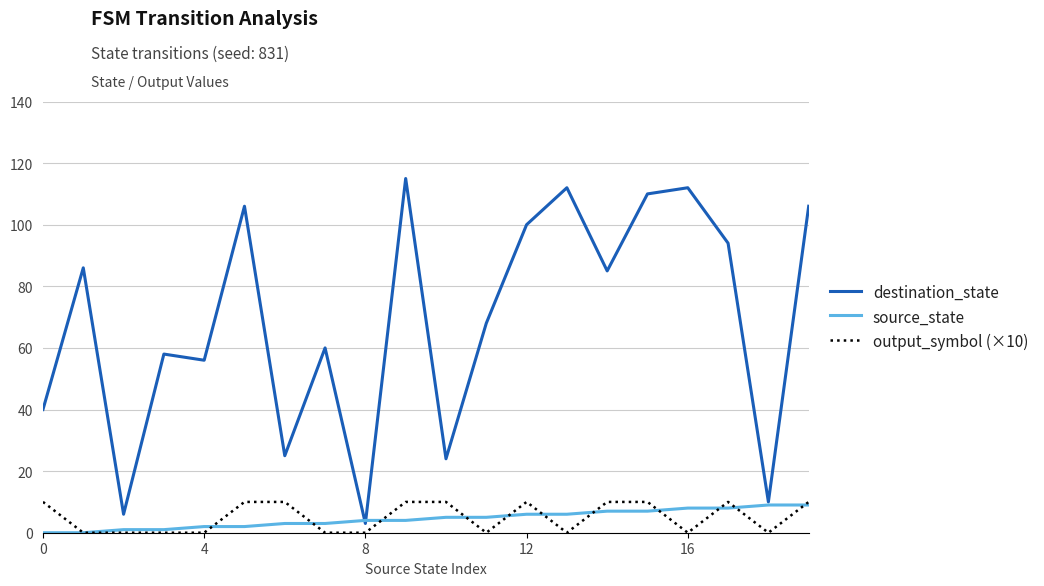

What is the maximum value shown in the chart?

115